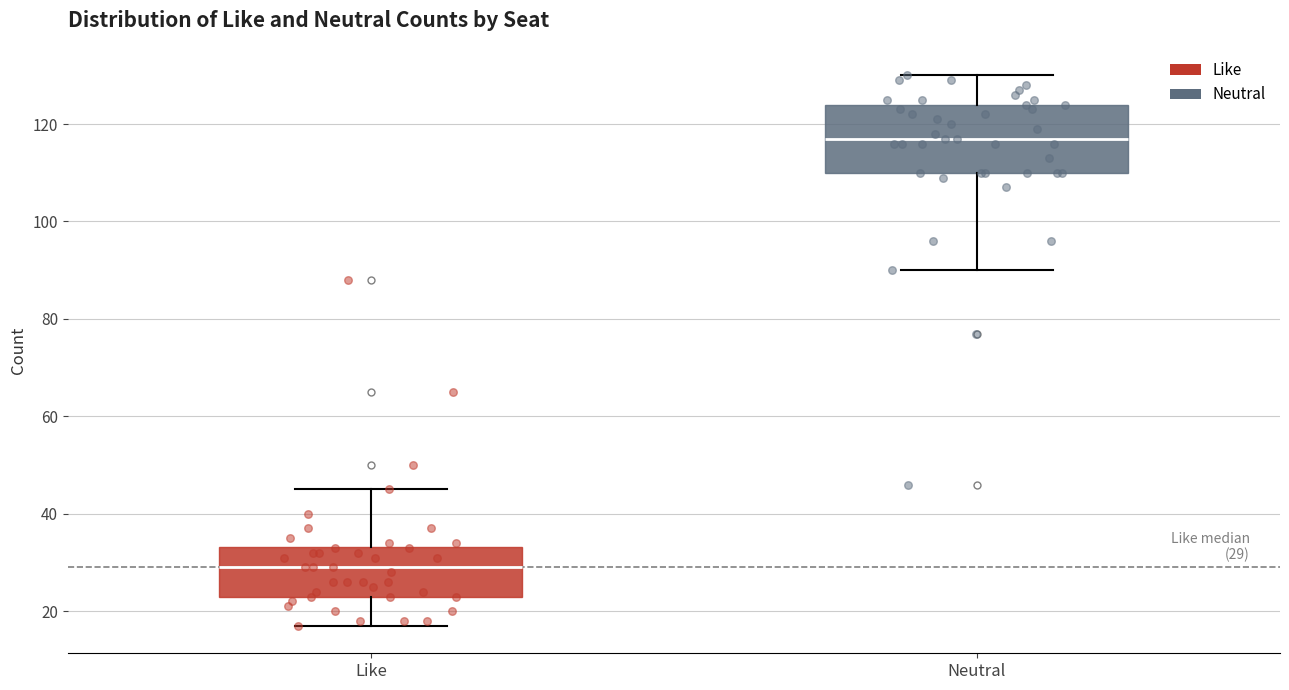

Which box is the tallest, from its lower edge to its upper edge?

Neutral